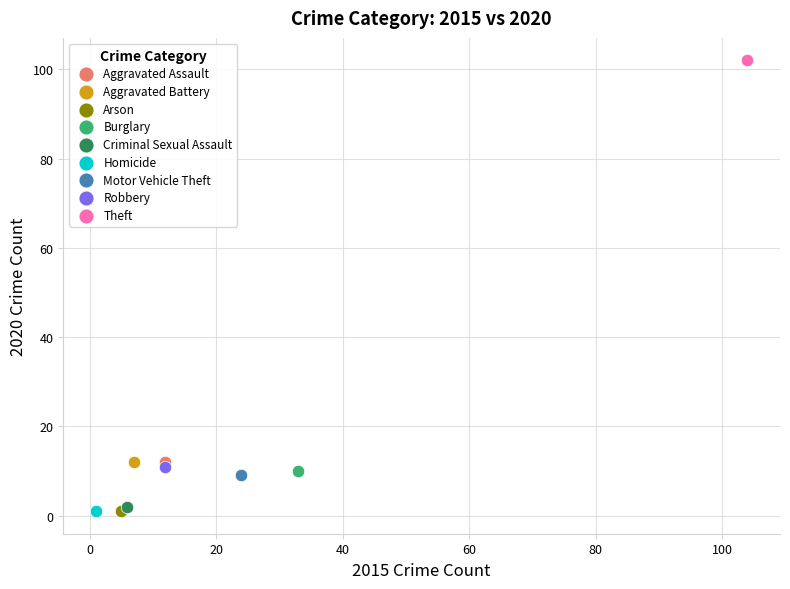

Which series reaches the maximum Y coordinate?

Theft